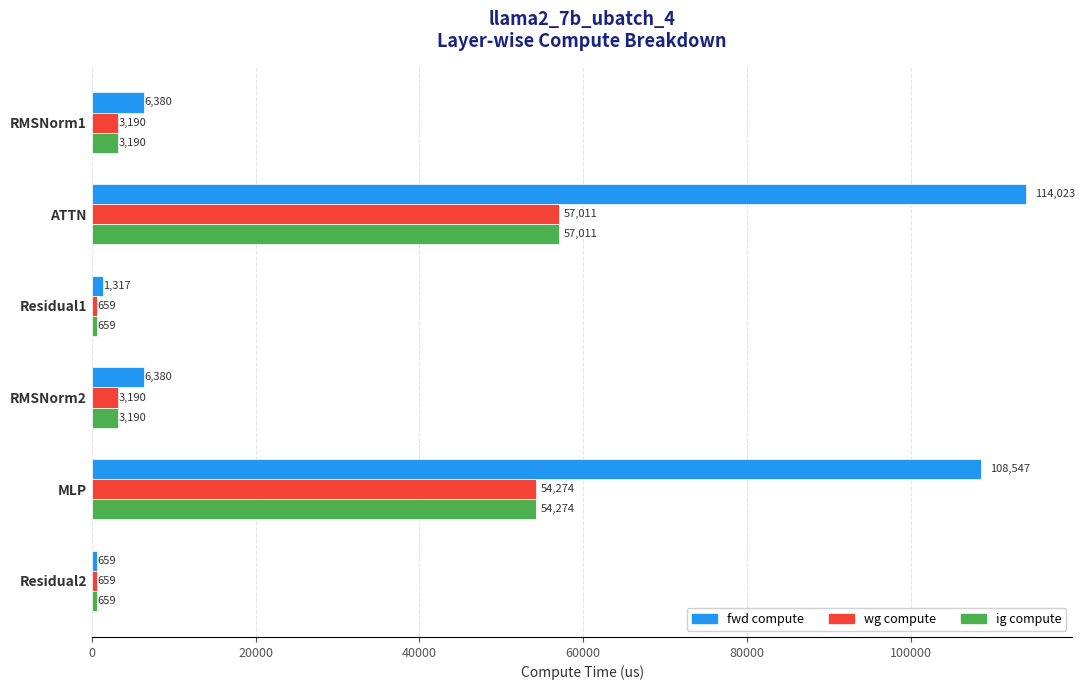

At which category is the sum across all series the highest?

ATTN